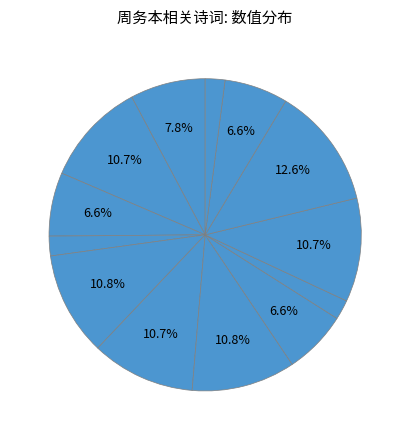

Does any single category account for the majority?

No